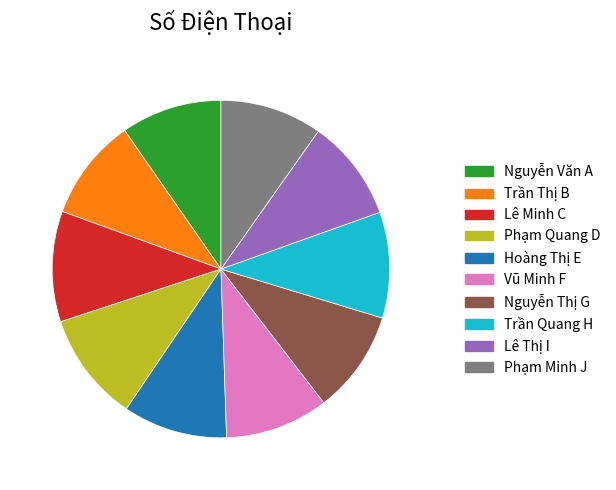

What is the ratio of the value at Lê Minh C to the value at Nguyễn Văn A?

1.1